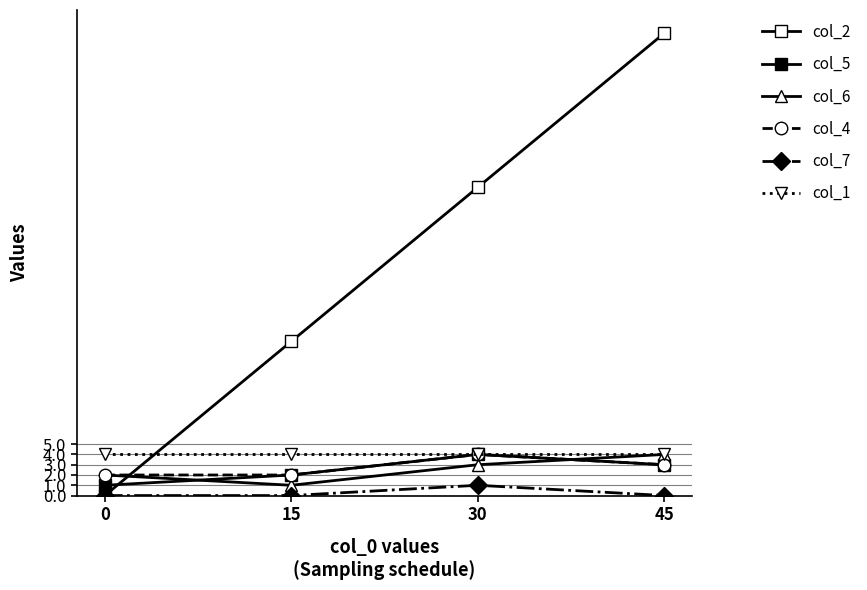

True or false: col_1 has more than 0 points higher than both neighbors.

False